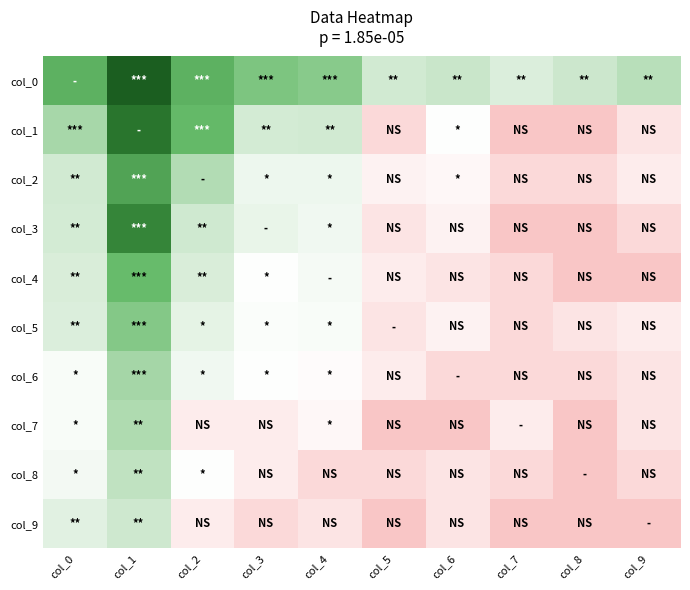

What is the total value across all series at col_3?

24.7